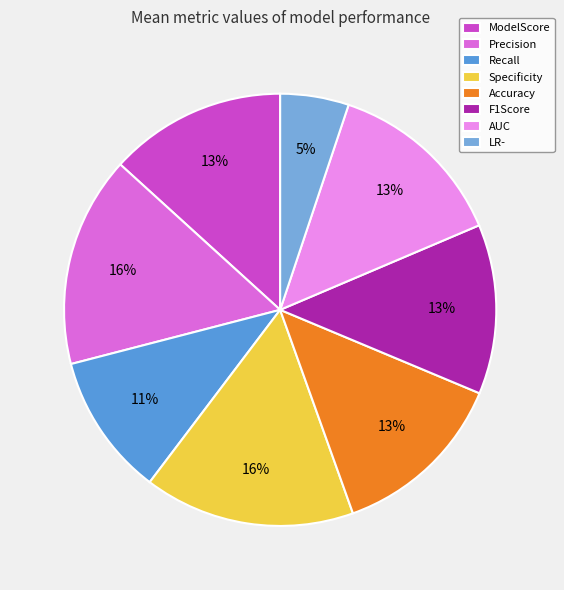

To the nearest percent, what percentage of the pie is Specificity?

16%